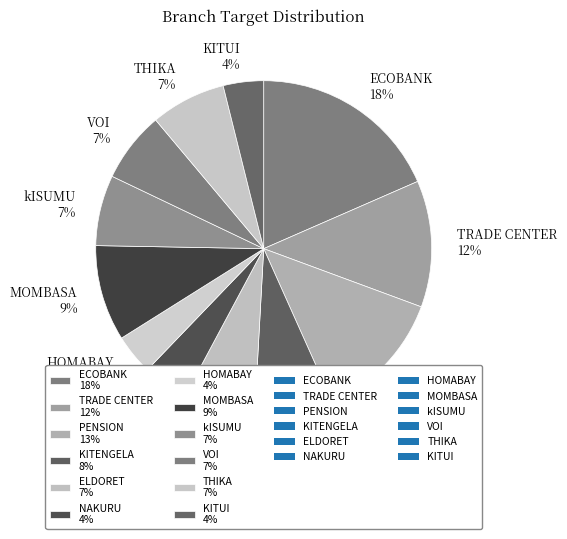

To the nearest percent, what percentage of the pie is ECOBANK?

18%